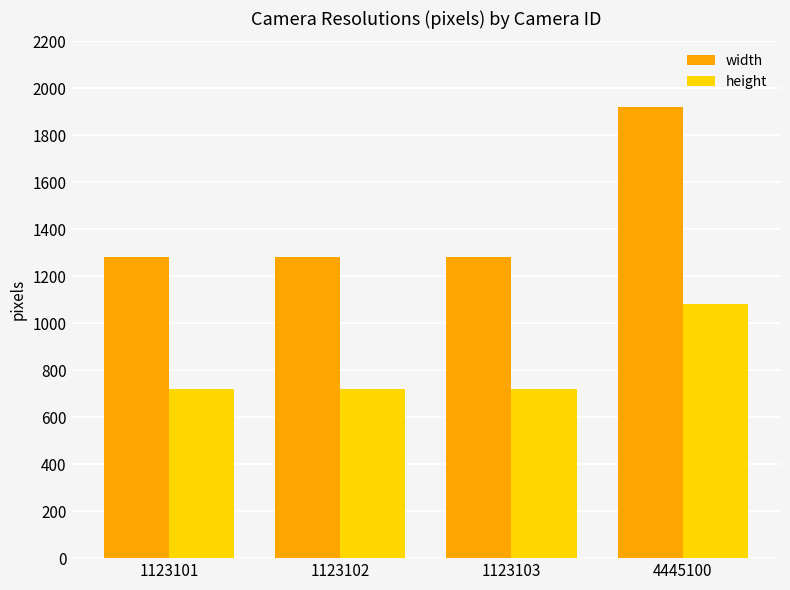

What is the minimum value shown in the chart?

720